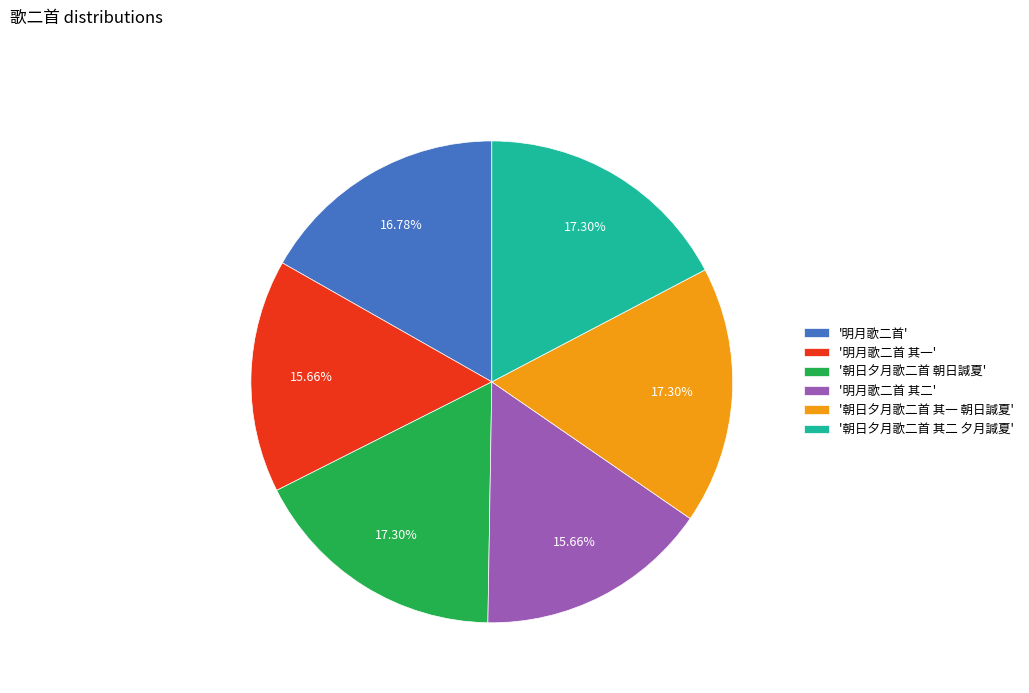

What is the ratio of the value at '明月歌二首 其二' to the value at '明月歌二首 其一'?

1.0